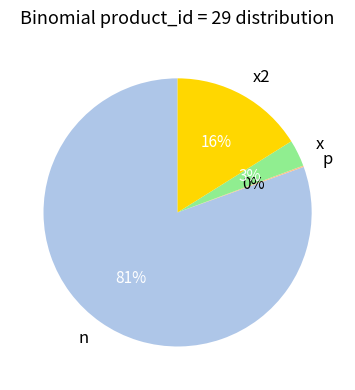

True or false: x2 accounts for 16% of the total.

True